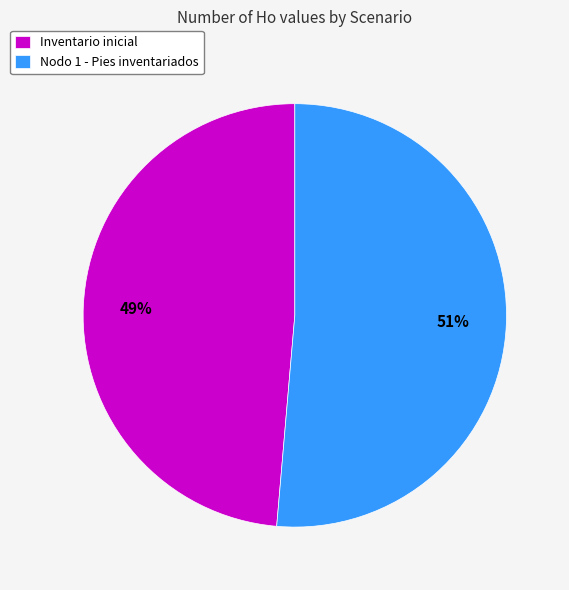

Is there a majority slice in this chart?

Yes